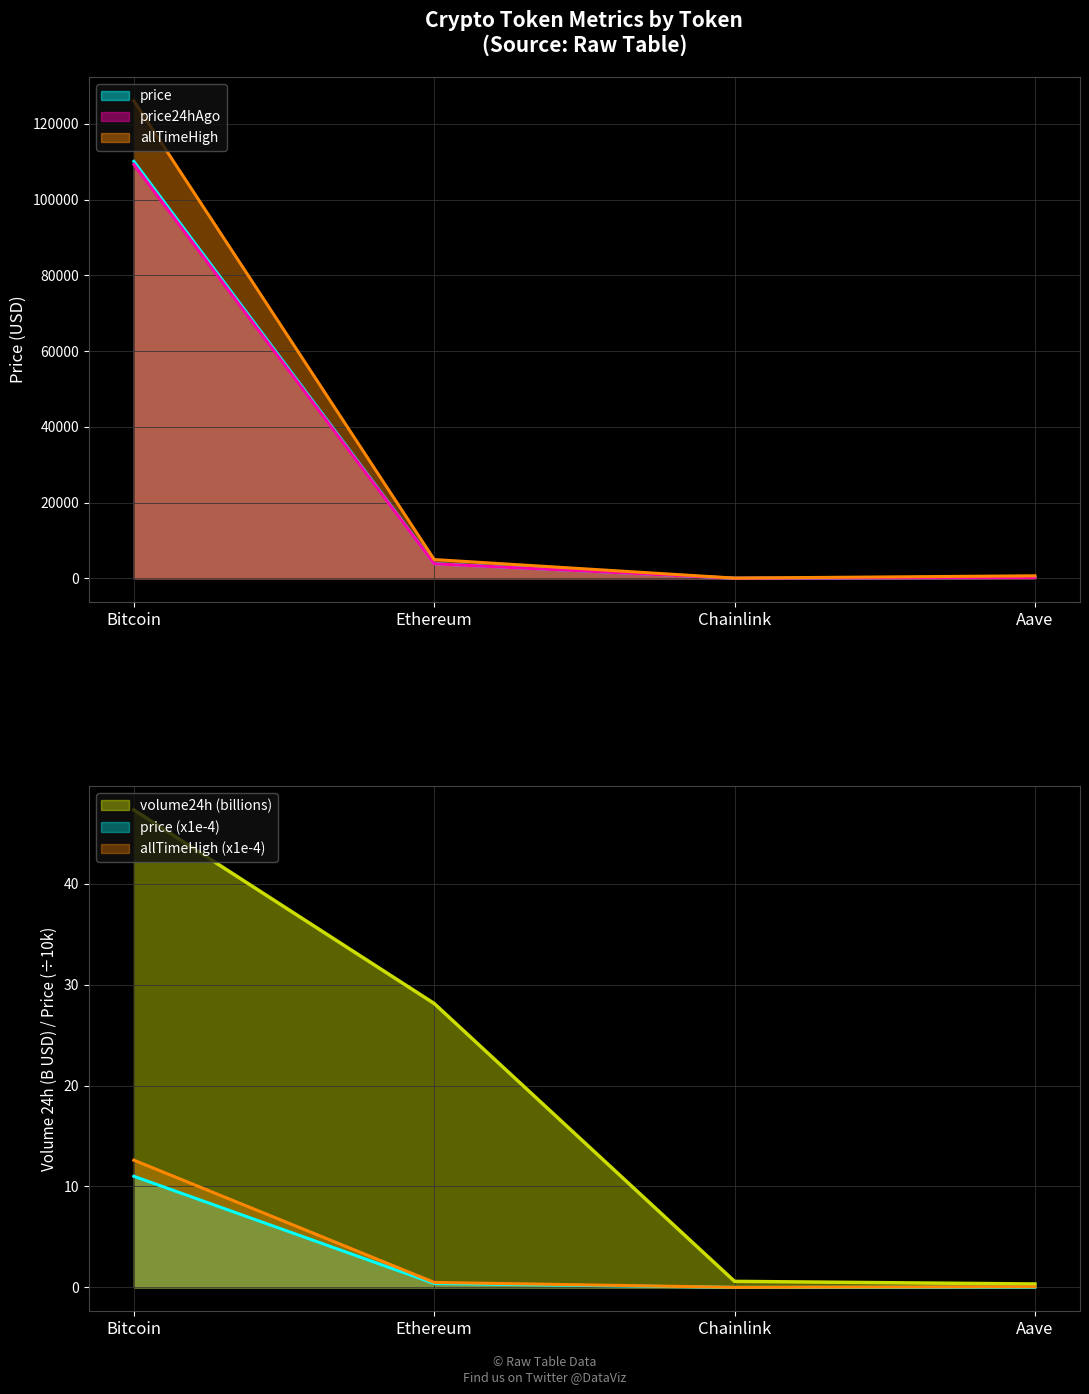

How many data points in volume24h are above 28?

2